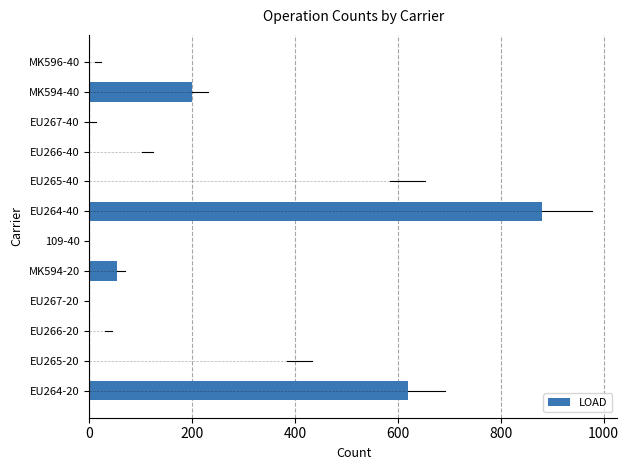

What is the maximum value shown in the chart?

880